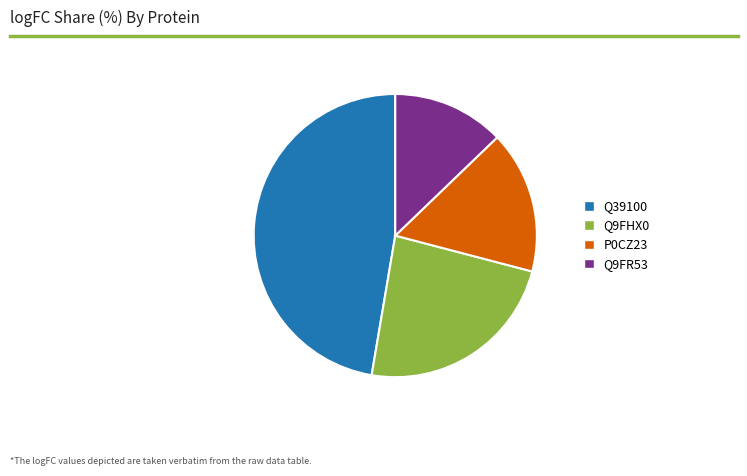

Rank the categories by value from highest to lowest.

Q39100, Q9FHX0, P0CZ23, Q9FR53